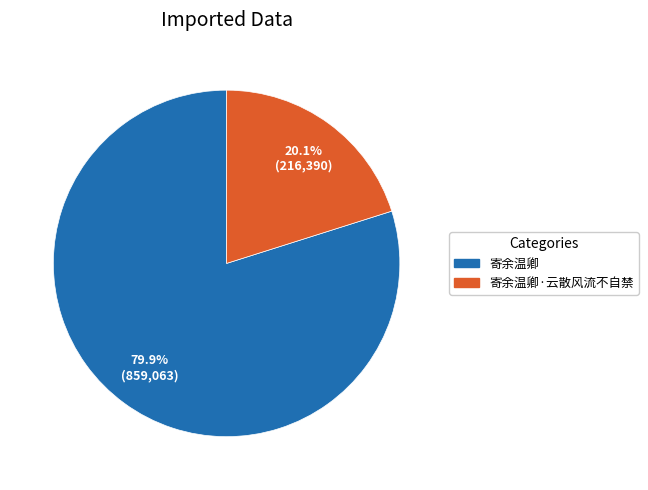

Rank the categories by value from lowest to highest.

寄余温卿·云散风流不自禁, 寄余温卿